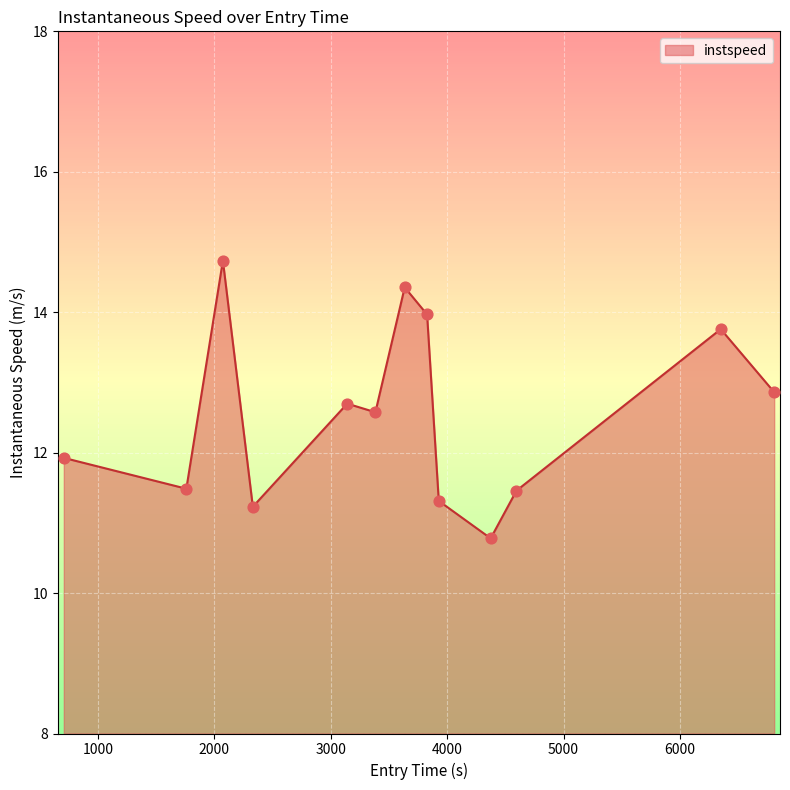

What is the smallest value displayed?

10.8